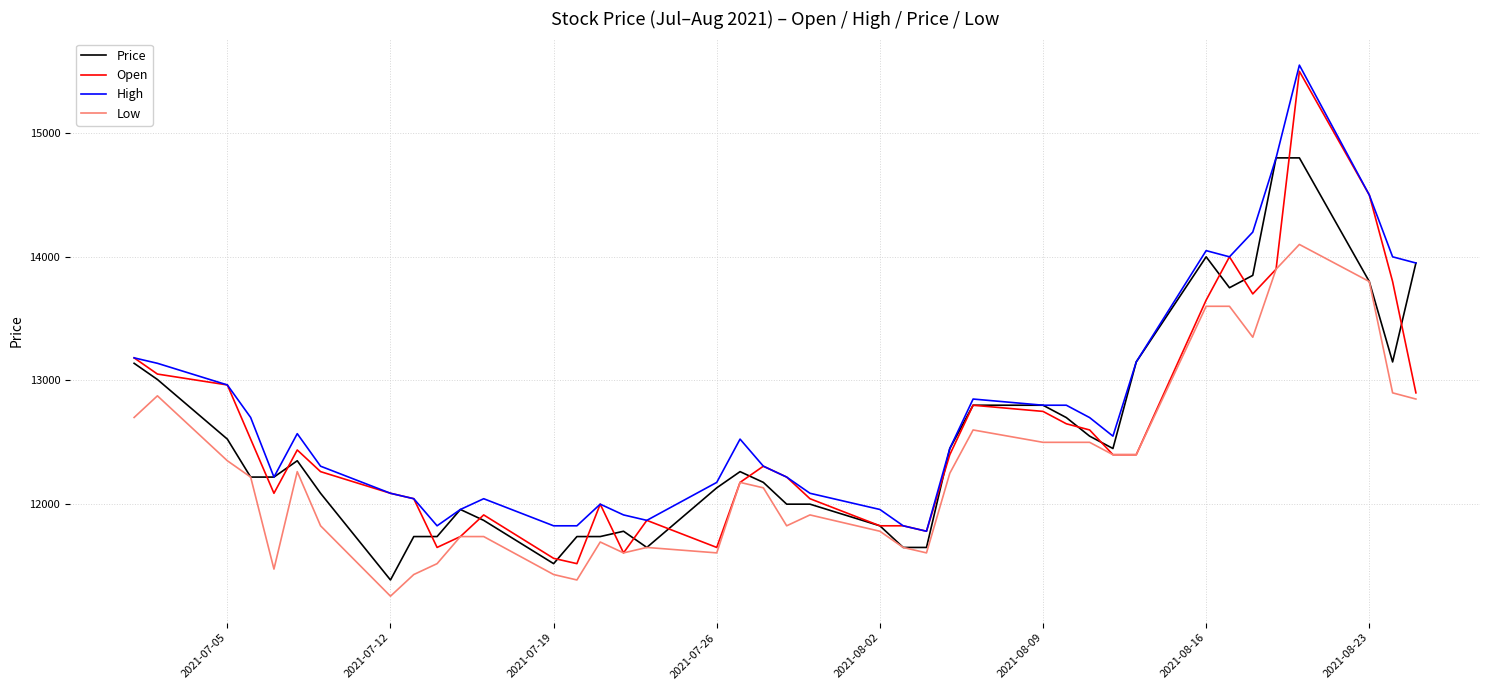

Does the chart display data point markers on the line(s)?

No